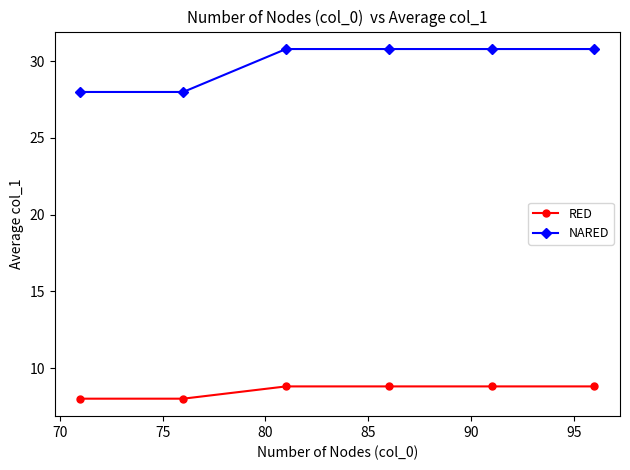

Which series has the largest total across all categories?

NARED